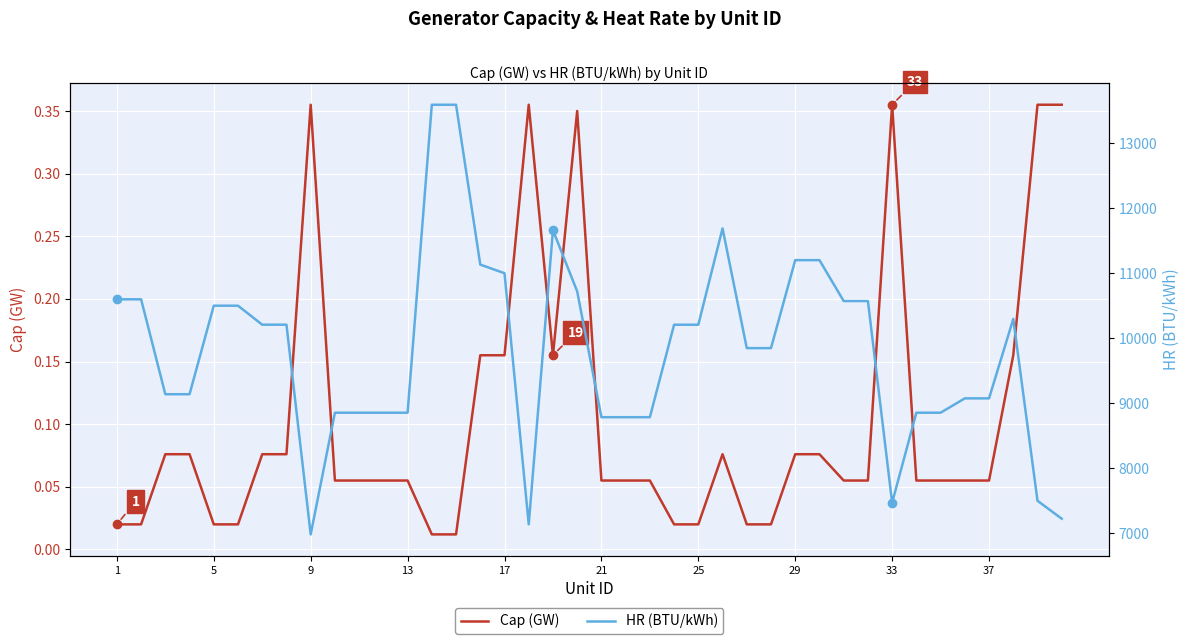

Rank the series at 21 from lowest to highest value.

Cap (GW), HR (BTU/kWh)